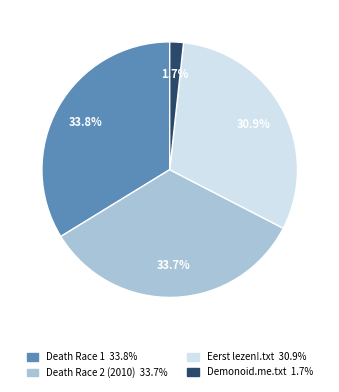

To the nearest percent, what is the difference between the largest and smallest slice percentages?

32%